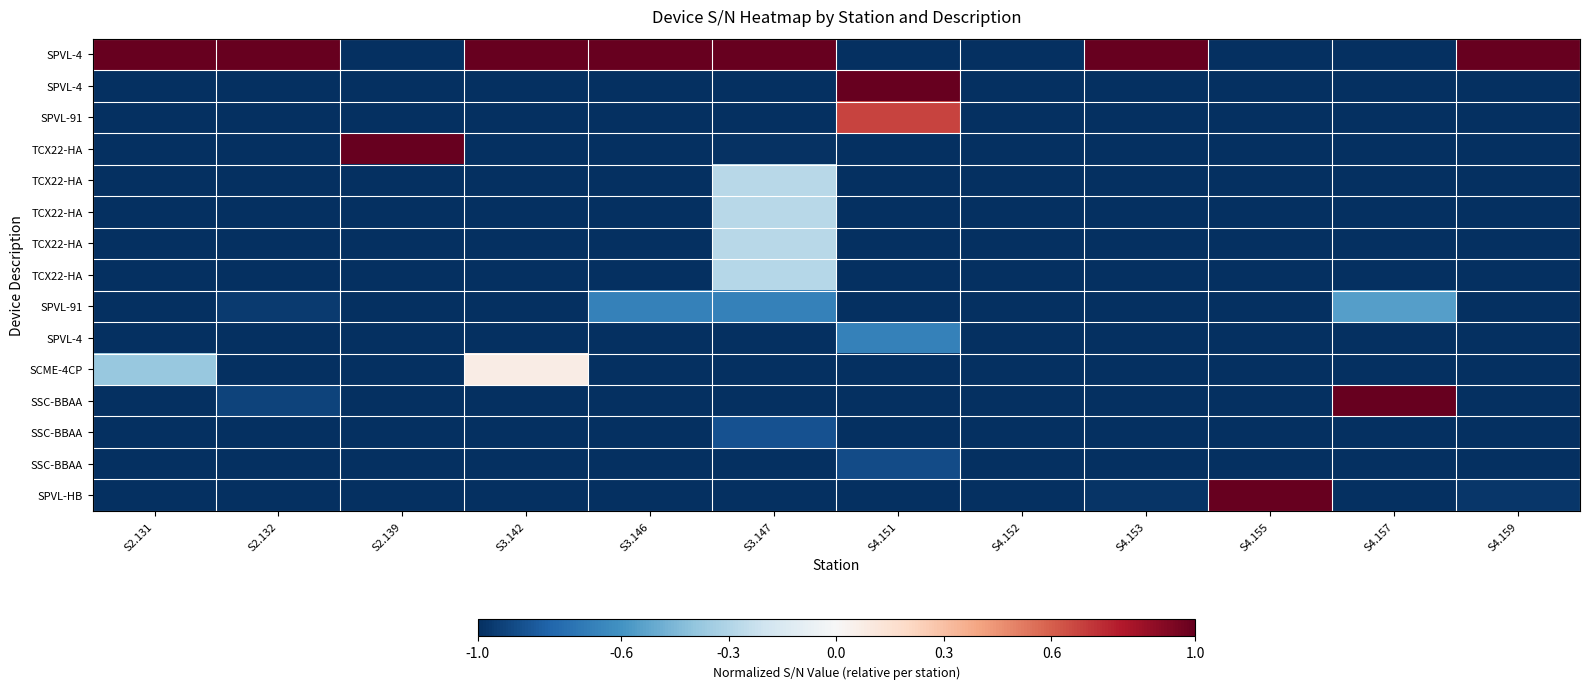

At how many categories does at least one series exceed 0?

11